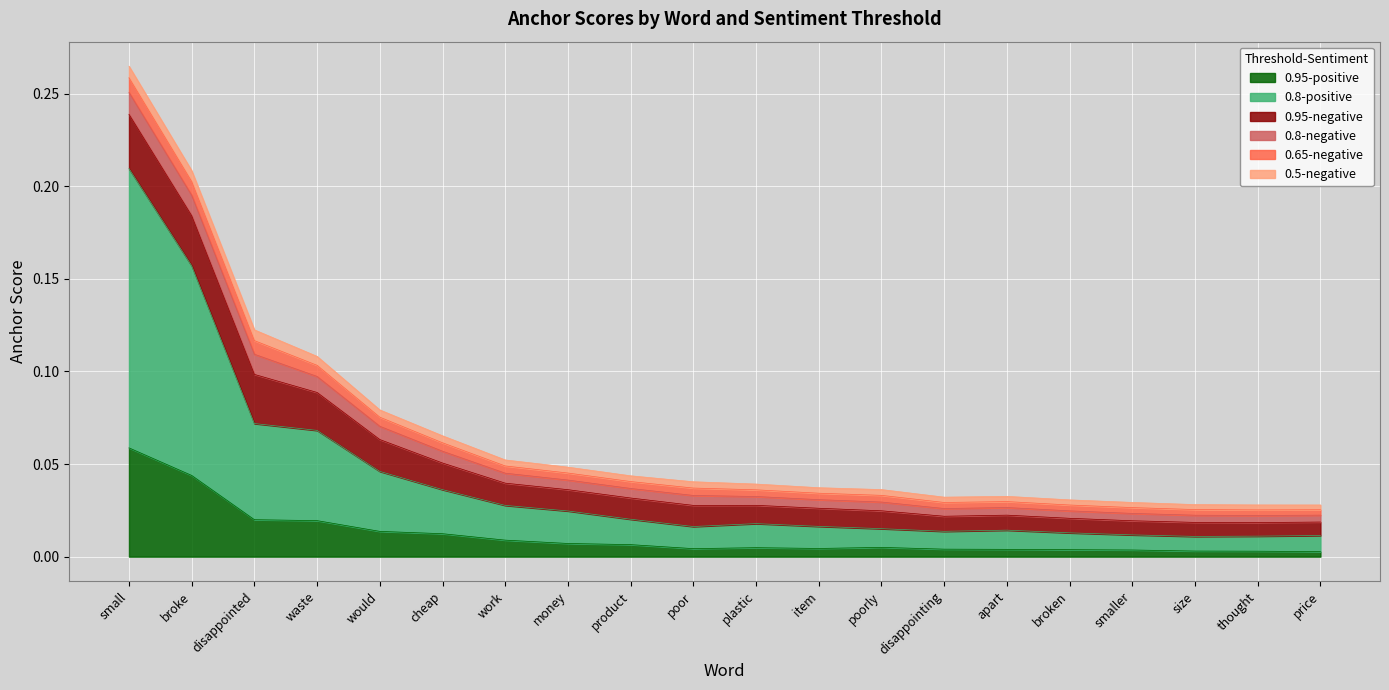

How many lines are shown in the chart?

6